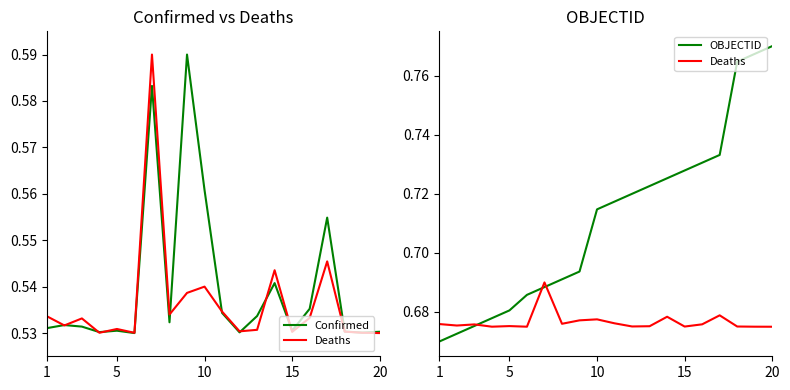

Between 15 and 5, which is larger?

15